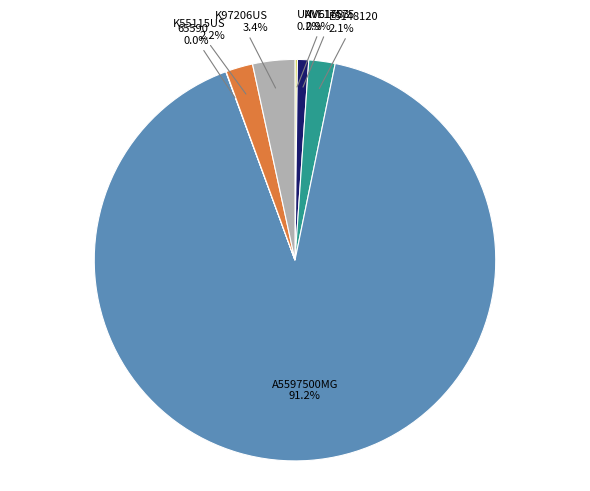

What is the total percentage of K97206US and AVE17575?

4.3%